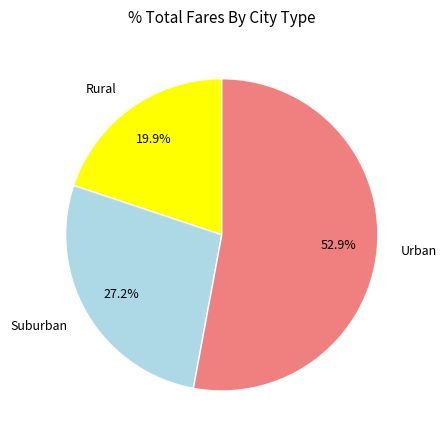

Rank the categories by value from highest to lowest.

Urban, Suburban, Rural